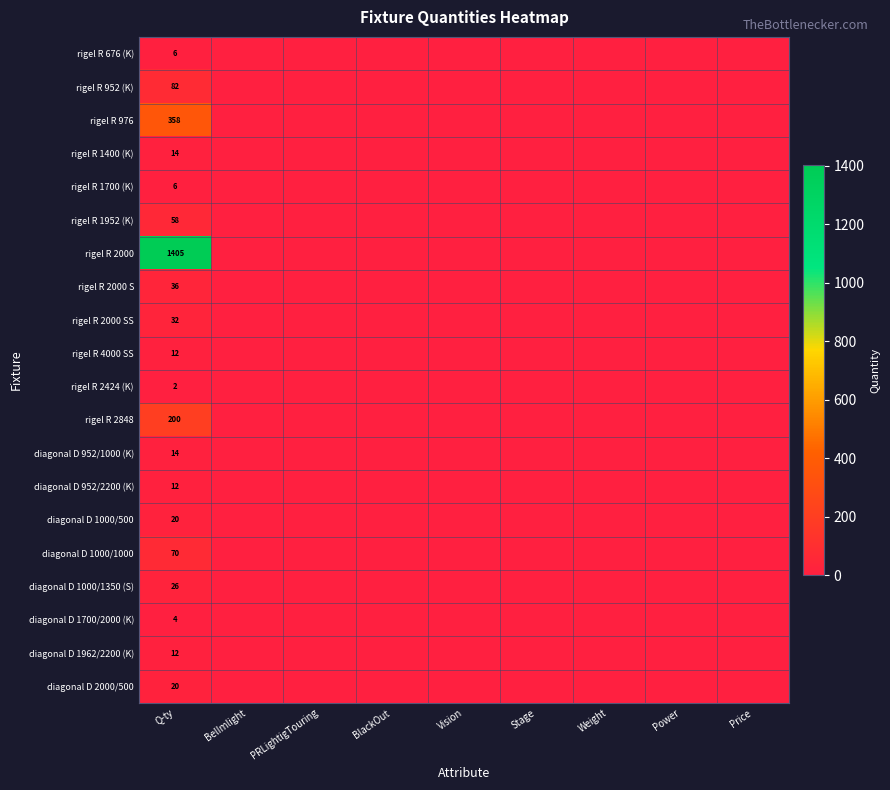

The value of rigel R 976 at Price is 0. True or false?

True